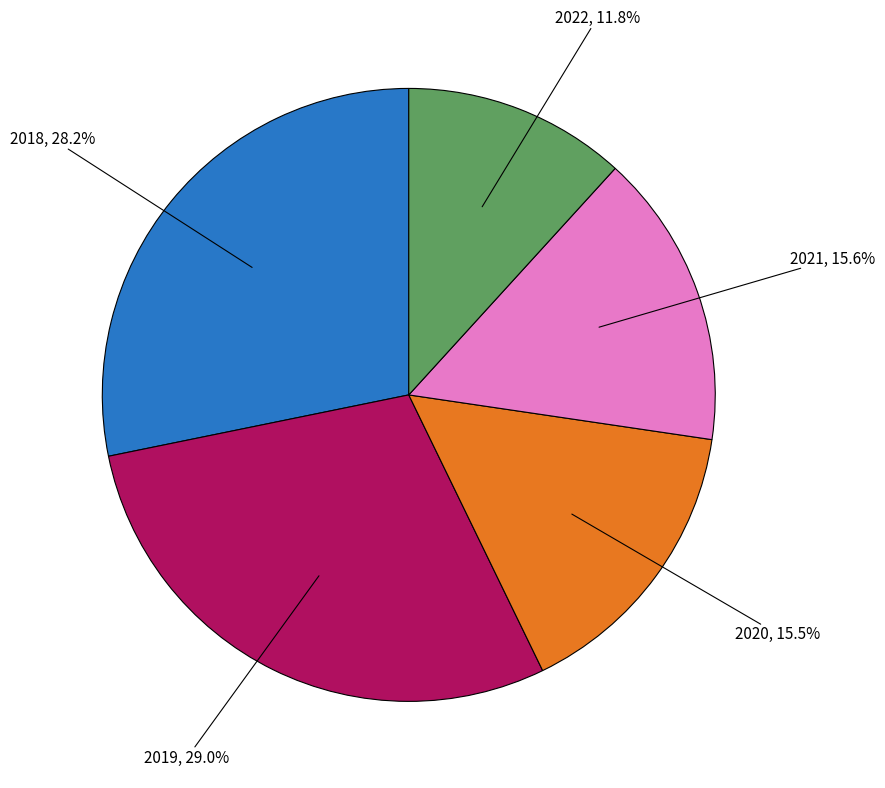

How many segments does this pie chart have?

5